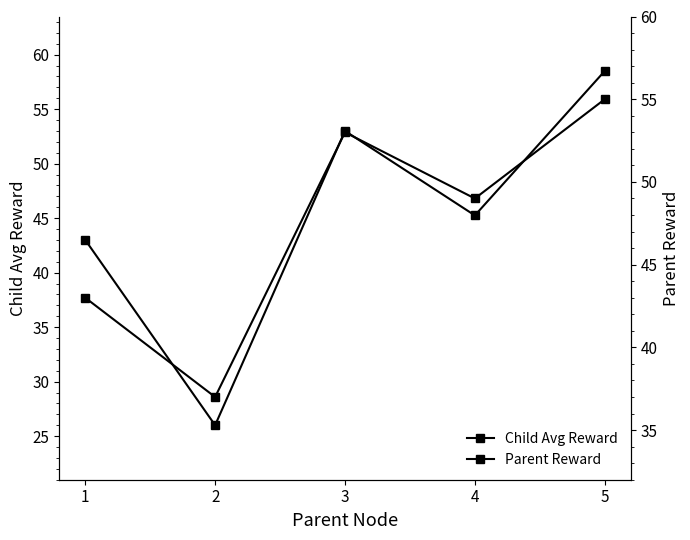

Reading left to right, transcribe all the data shown in this chart.

Child Avg Reward: 43.0	26.0	53.0	45.2	58.5
Parent Reward: 43.0	37.0	53.0	49.0	55.0